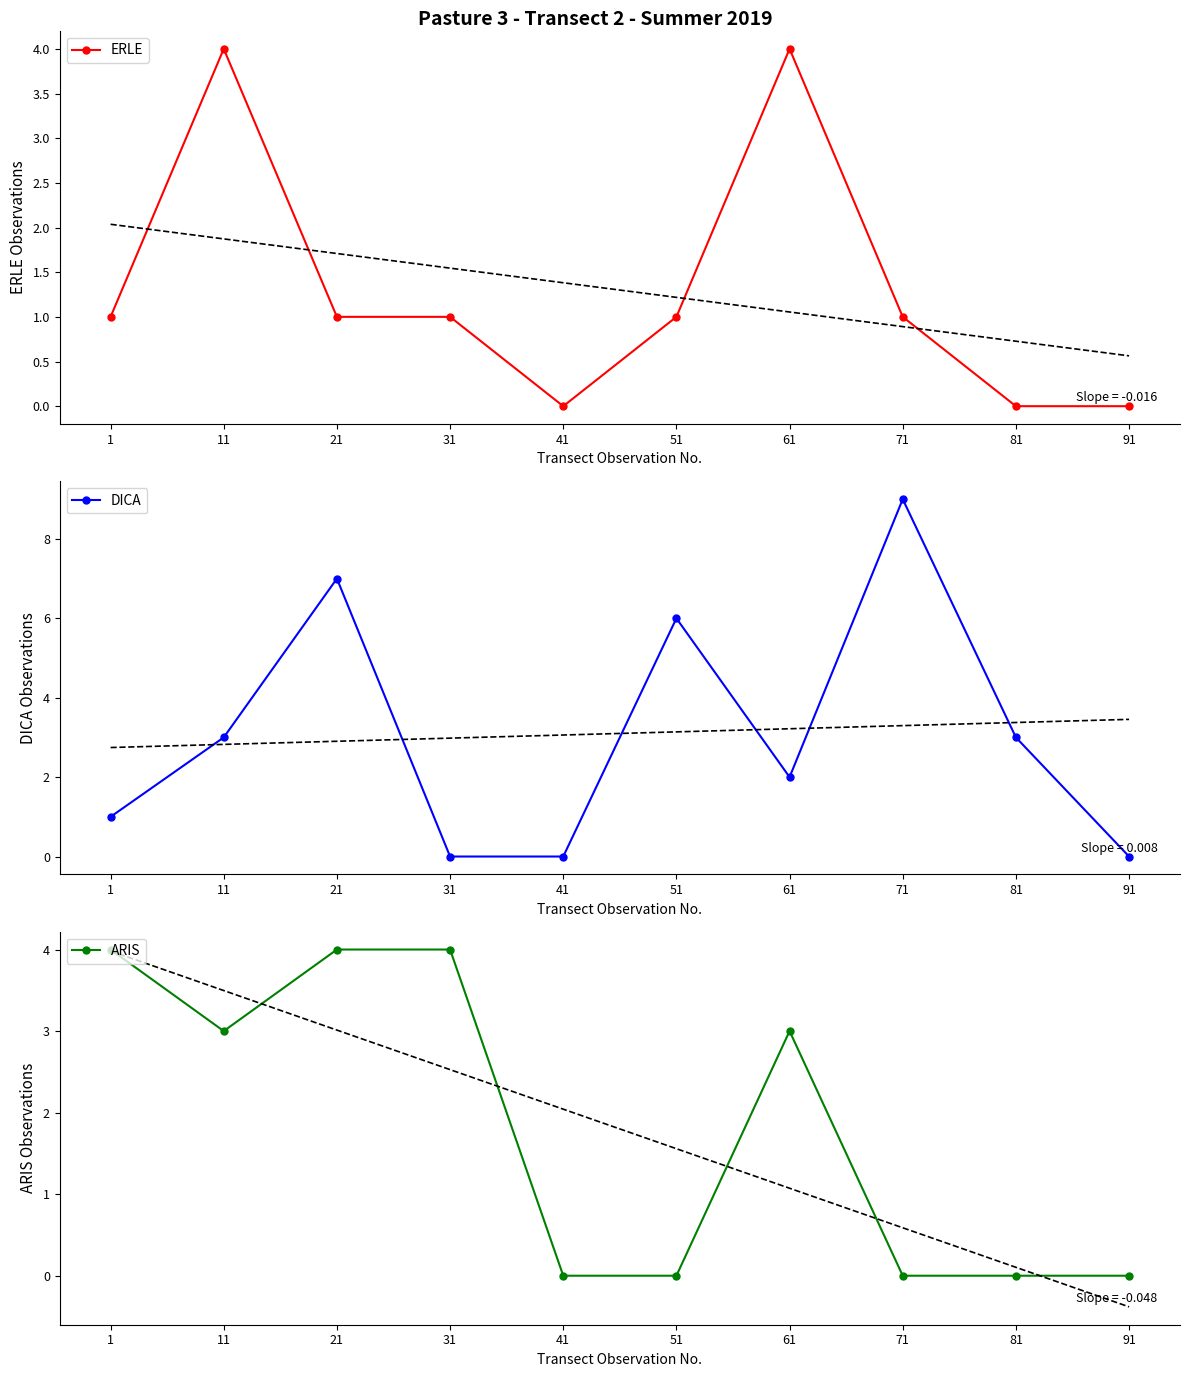

How many times do DICA and ARIS cross each other?

3